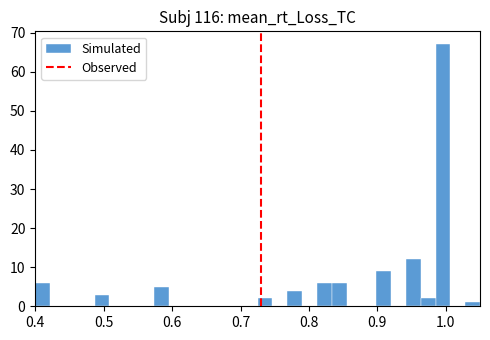

Around what value on the x-axis is the tallest bar? Give the approximate position of its centre, as read against the axis.

1.00